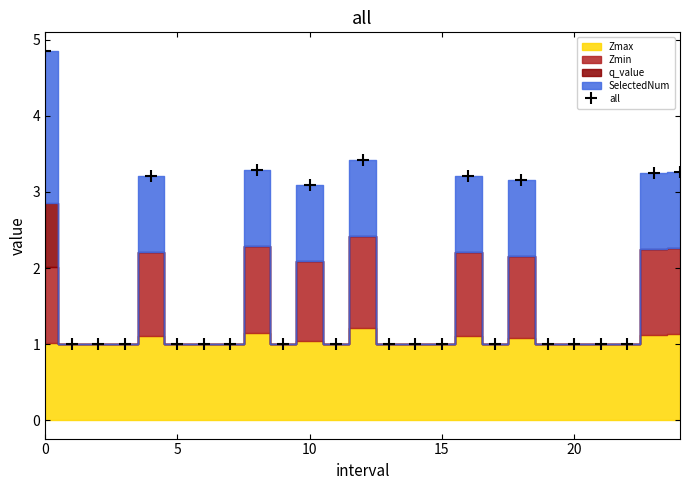

What is the approximate value at 7?

1.0